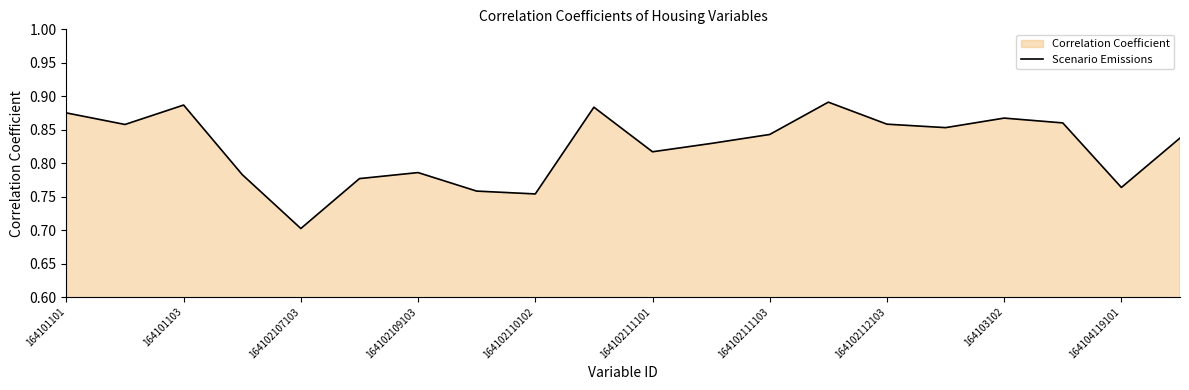

What is the change in value from 164103102 to 164104119101?

-0.1